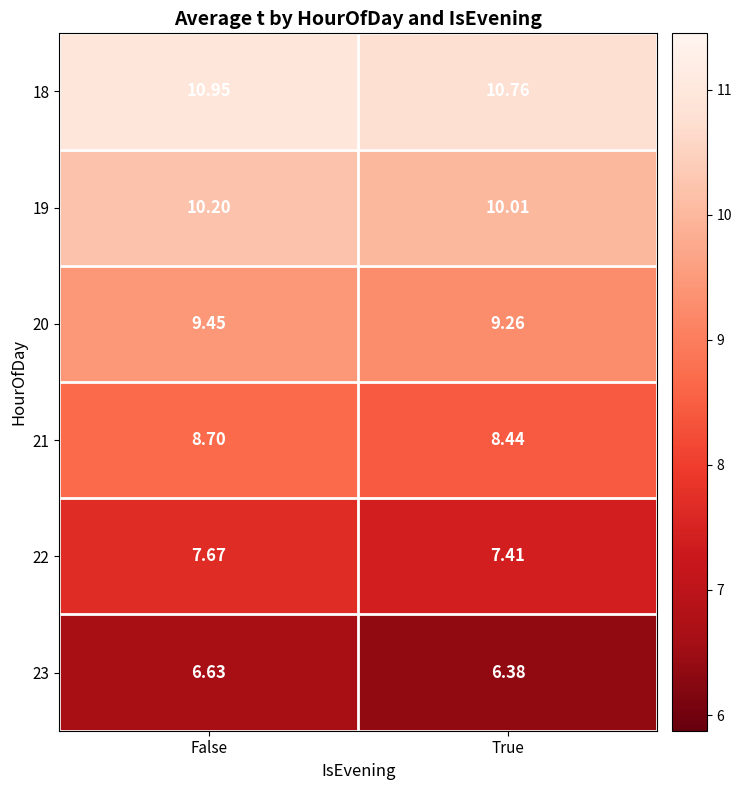

Count the number of categories in the chart.

2